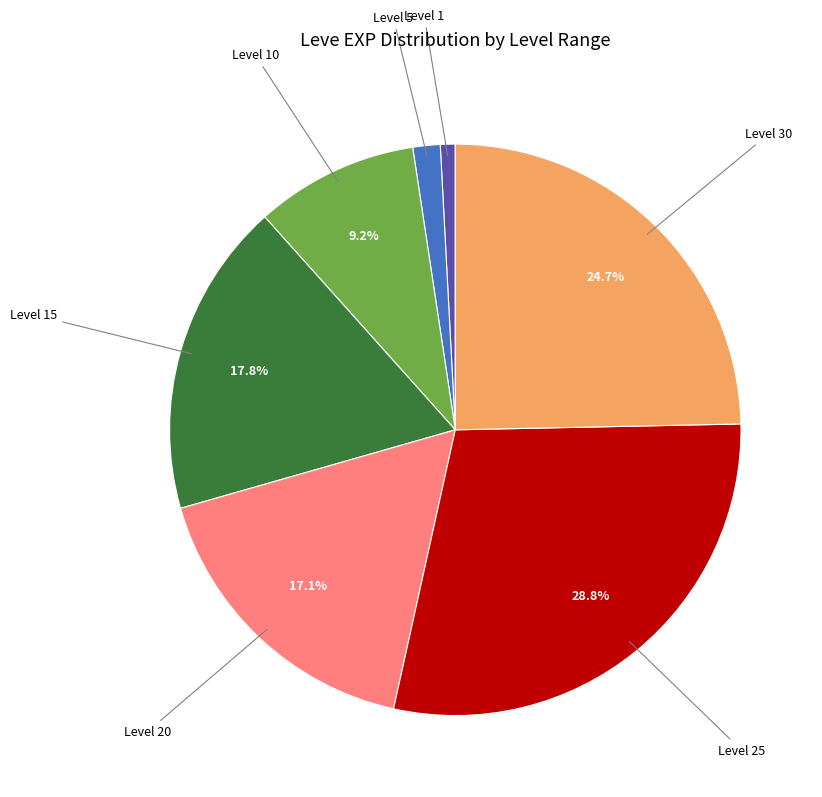

What portion of the pie excludes Level 25?

71.2%